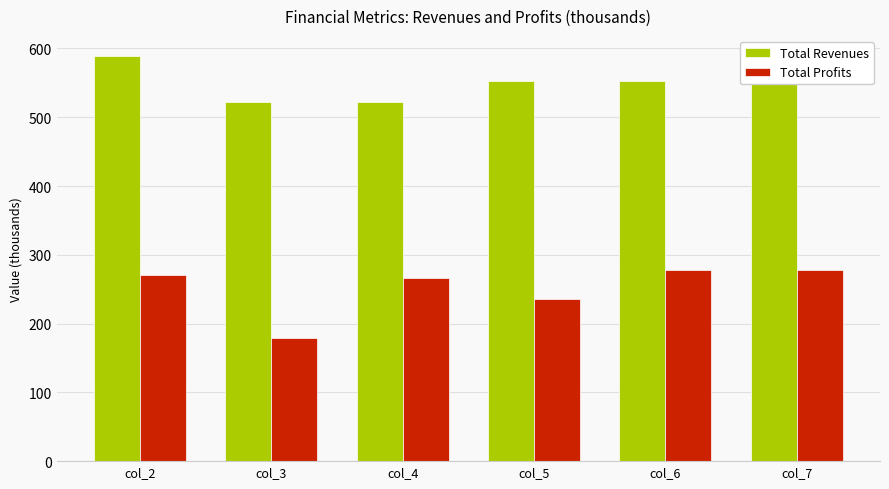

What is the value of the Total Revenues bar at the 6th from the left?

552.0